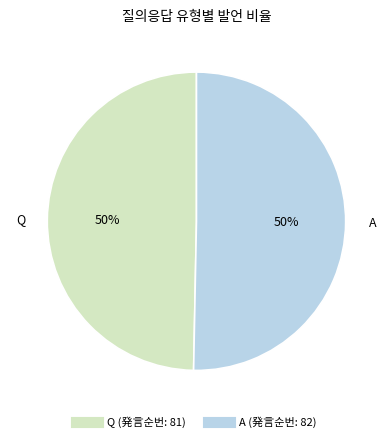

To the nearest percent, what is the combined percentage of Q and A?

100%